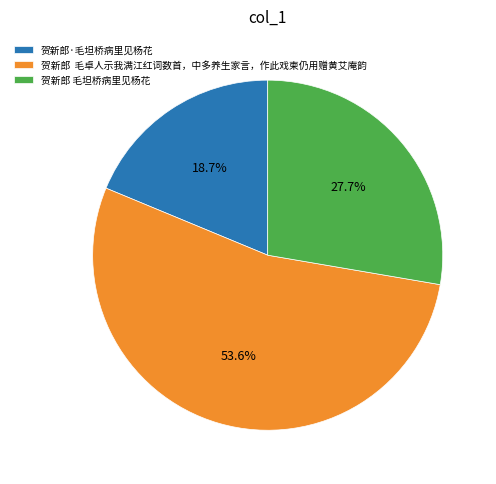

Which has a higher value, 贺新郎·毛坦桥病里见杨花 or 贺新郎 毛坦桥病里见杨花?

贺新郎 毛坦桥病里见杨花